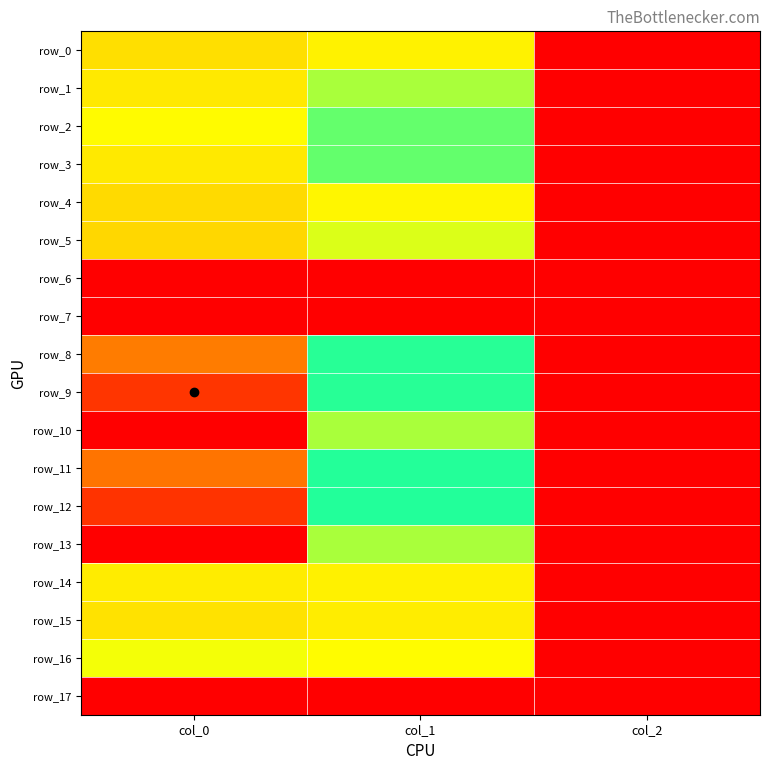

Is the value of row_6 at col_2 greater than the value of row_9 at col_0?

No